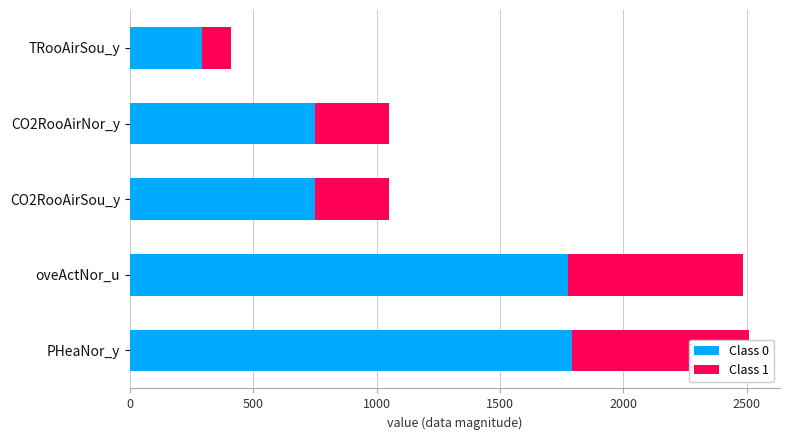

List the series in order of their overall mean, highest first.

Class 0, Class 1